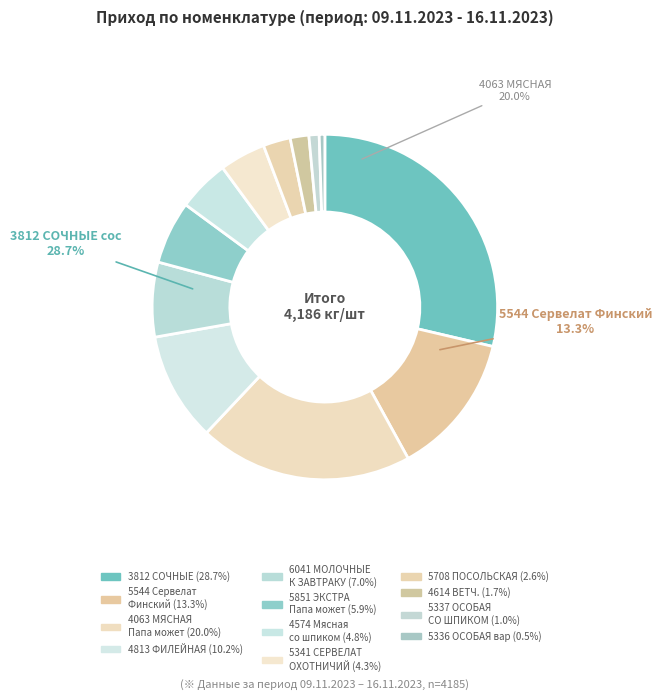

What is the largest slice in the pie chart?

3812 СОЧНЫЕ сос